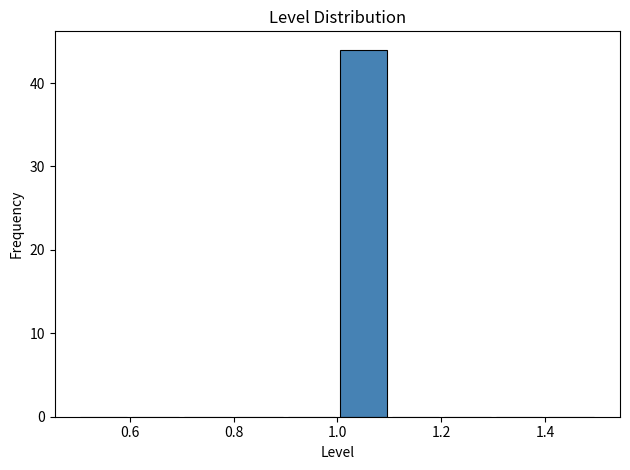

Reading left to right, transcribe this chart: for each bar, give the range it covers on the x-axis and its height. The values are not printed on the chart, so give them approximately, as read against the axis.

0.5 to 0.6: 0
0.6 to 0.7: 0
0.7 to 0.8: 0
0.8 to 0.9: 0
0.9 to 1.0: 0
1.0 to 1.1: 44
1.1 to 1.2: 0
1.2 to 1.3: 0
1.3 to 1.4: 0
1.4 to 1.5: 0